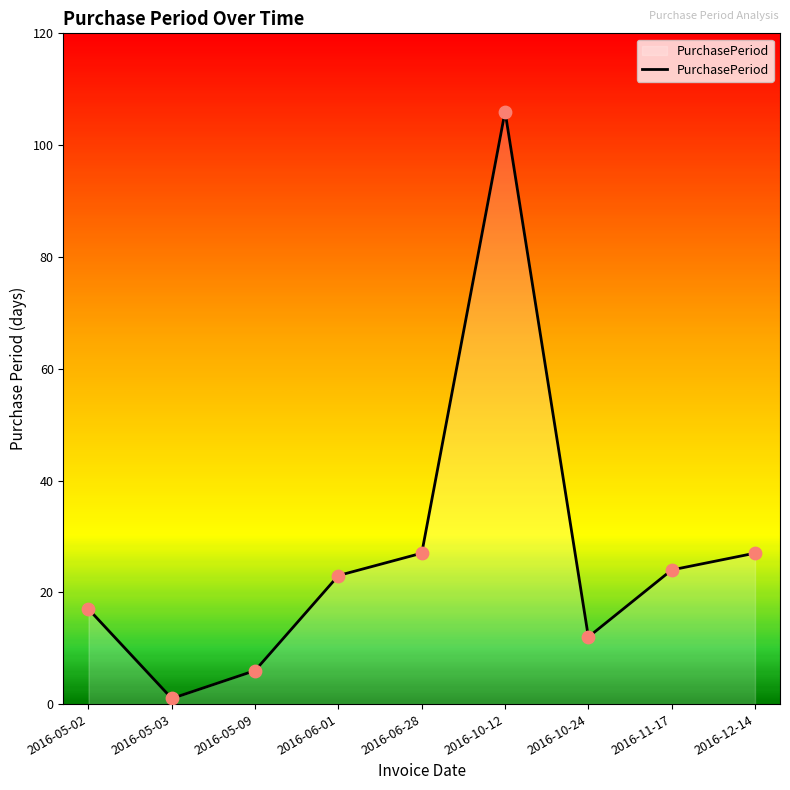

Which has a higher value, 2016-10-12 or 2016-11-17?

2016-10-12